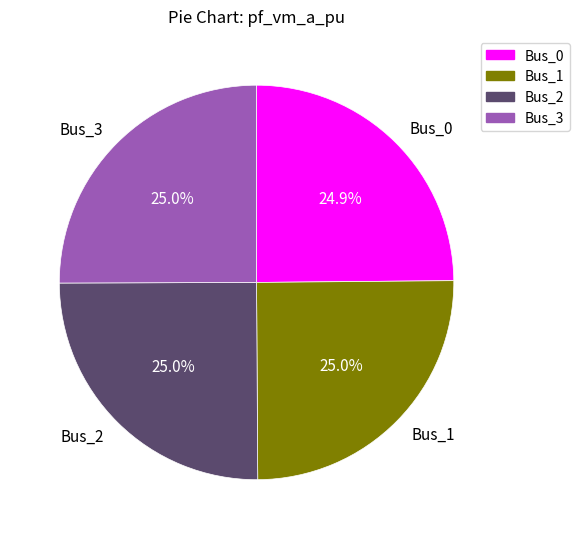

What is the ratio of the value at Bus_0 to the value at Bus_2?

1.0